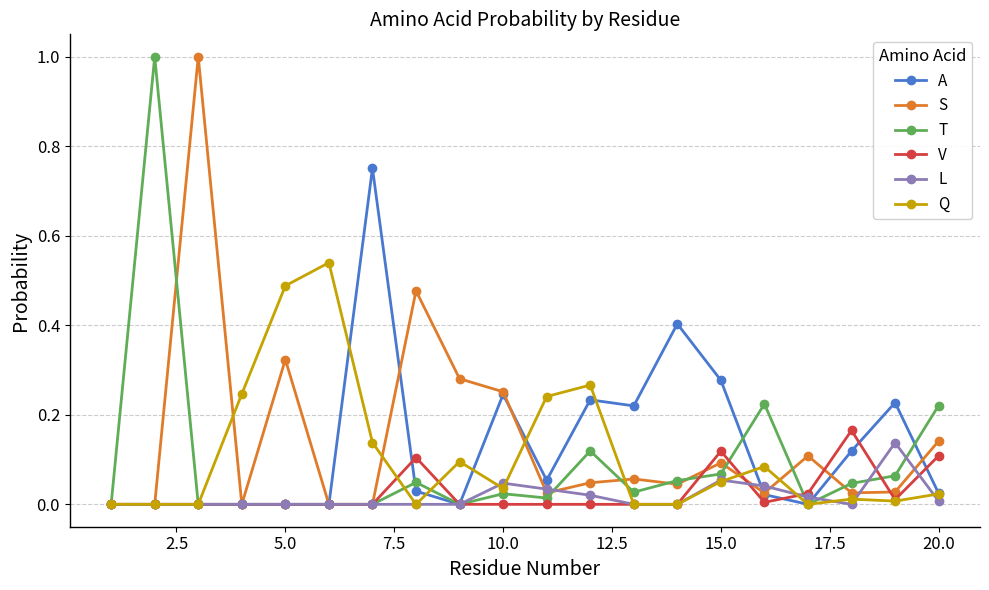

Does the chart have visible grid lines?

Yes